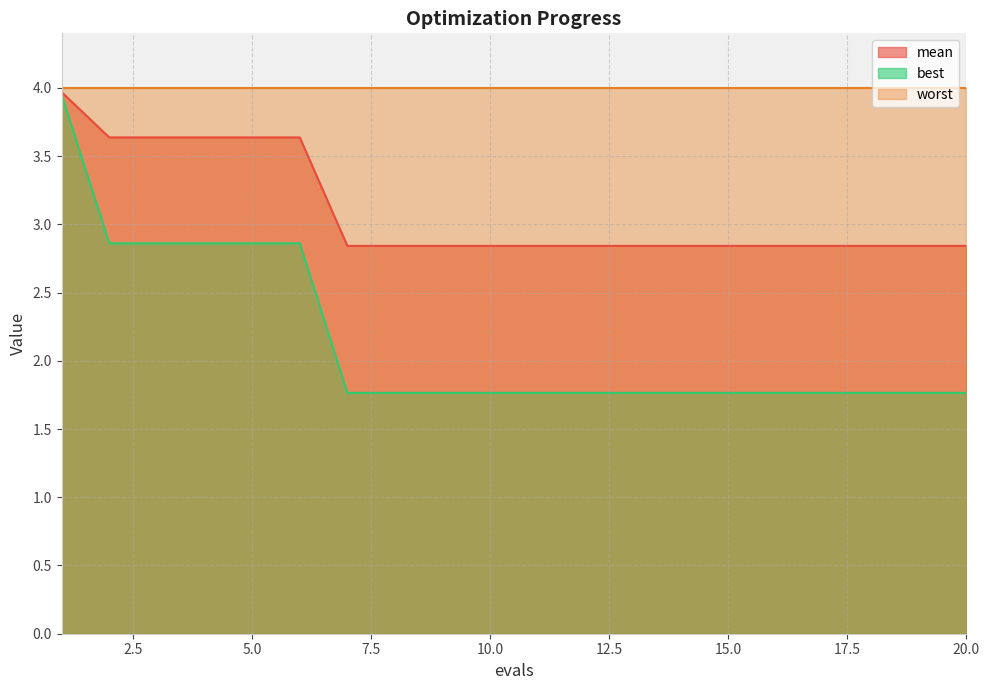

True or false: mean and best intersect in this chart.

False